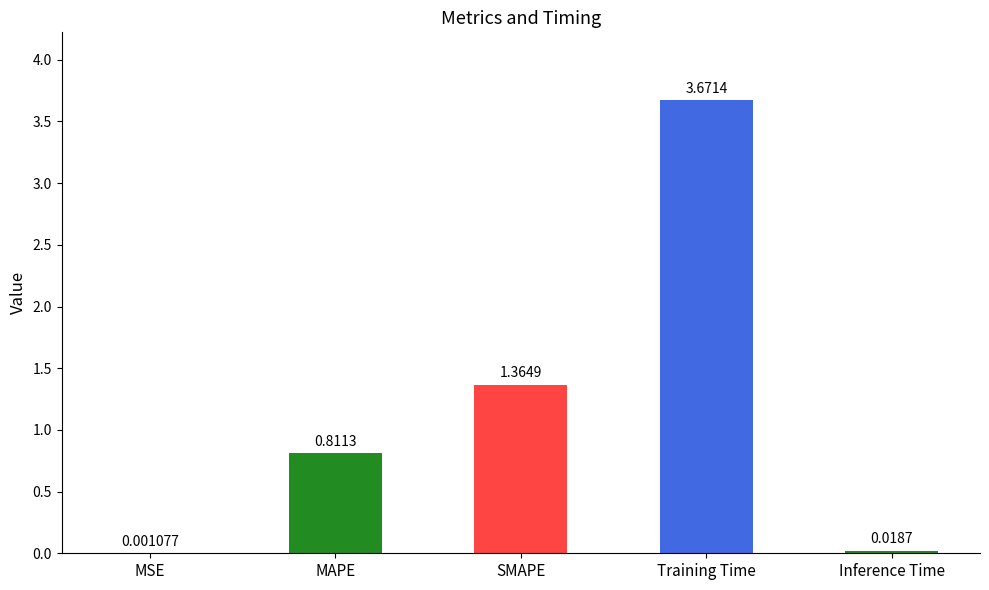

Which has a higher value, MAPE or SMAPE?

SMAPE